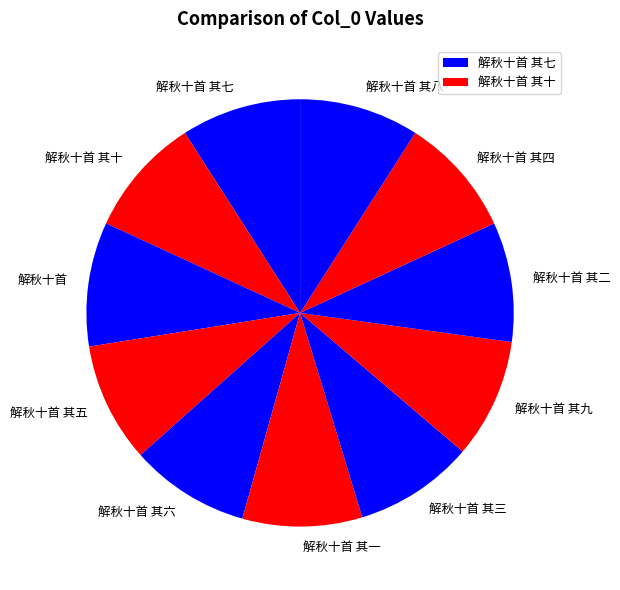

Does 解秋十首 其三 represent more than half of the total?

No